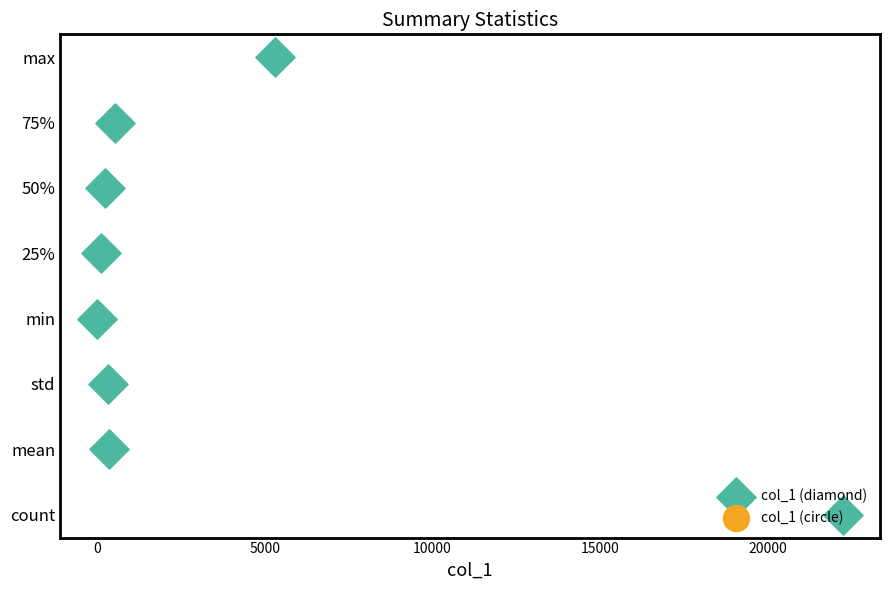

Which series has the largest Y range (max minus min)?

col_1 (diamond)